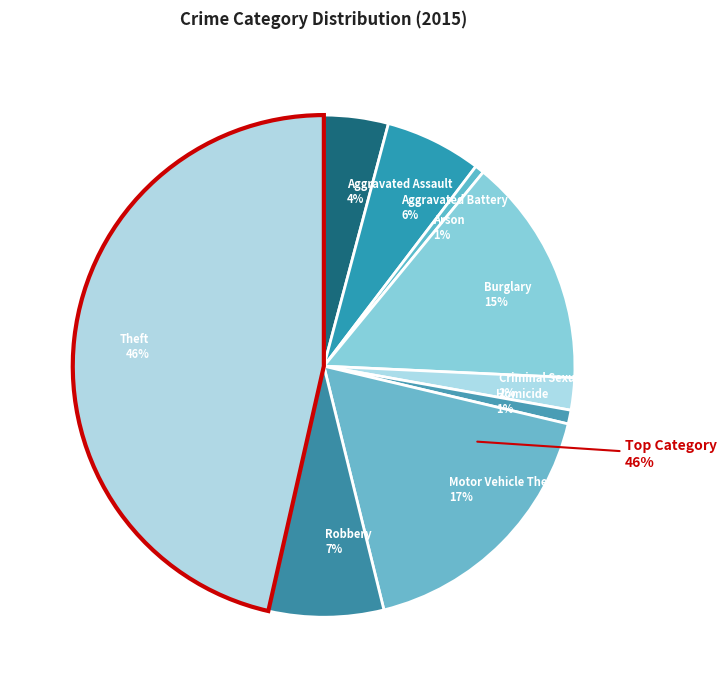

What percentage is the Robbery slice, to the nearest percent?

7%